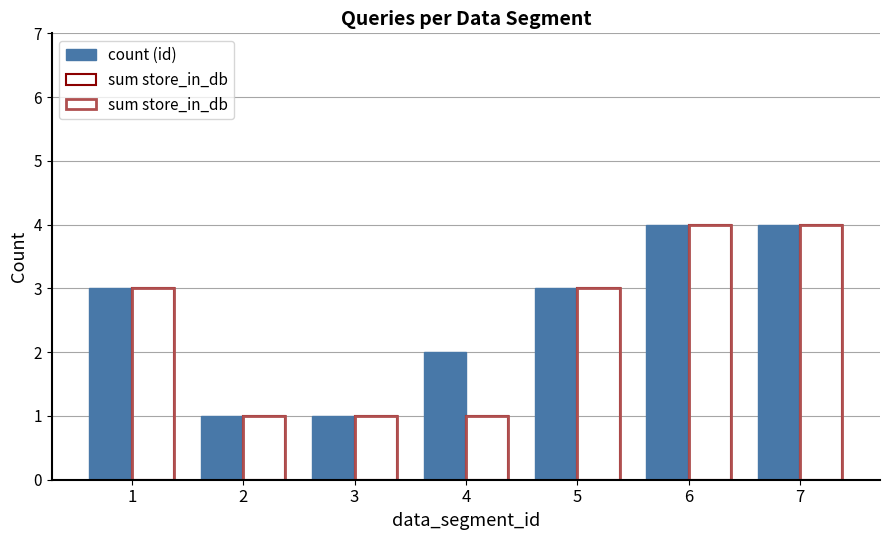

The value of count (id) at 4 is 2. True or false?

True